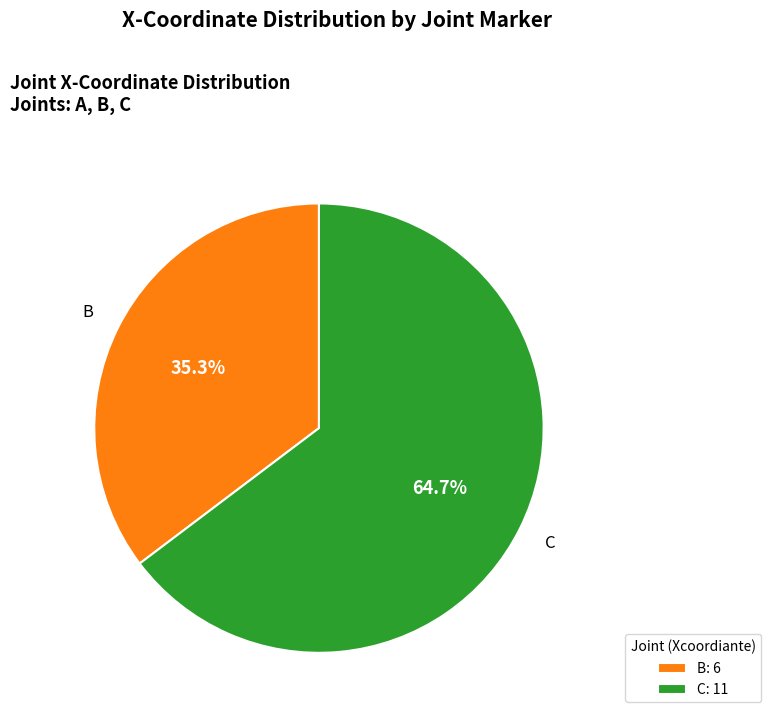

How much of the chart is everything except C: 11?

35.3%